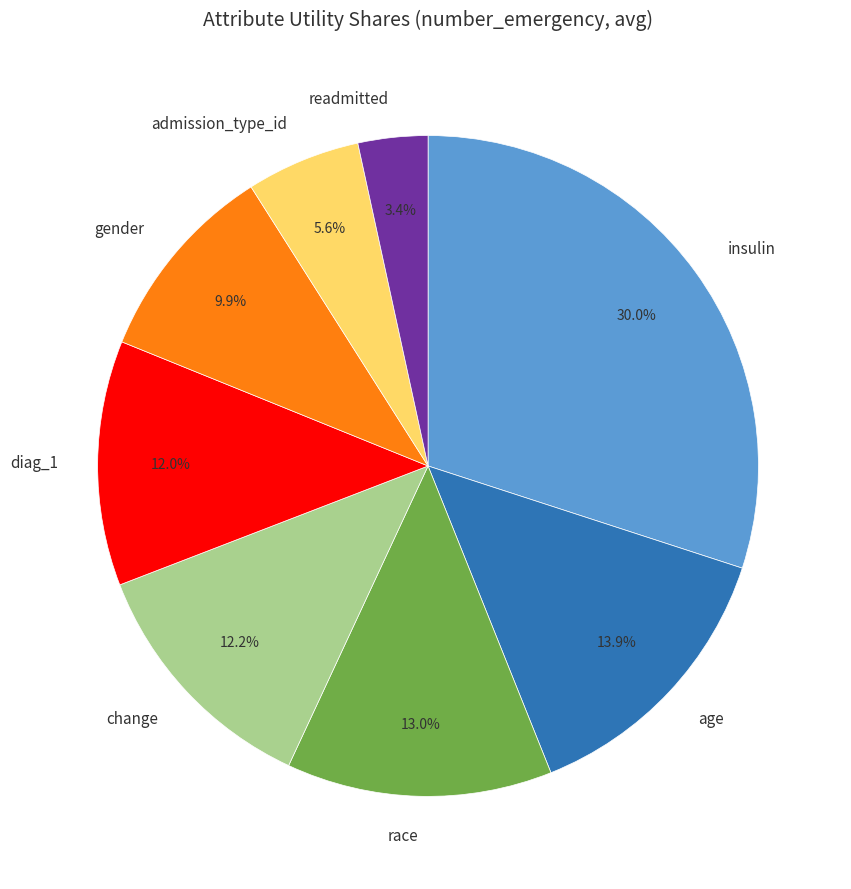

Which category has the smallest portion of the pie?

readmitted